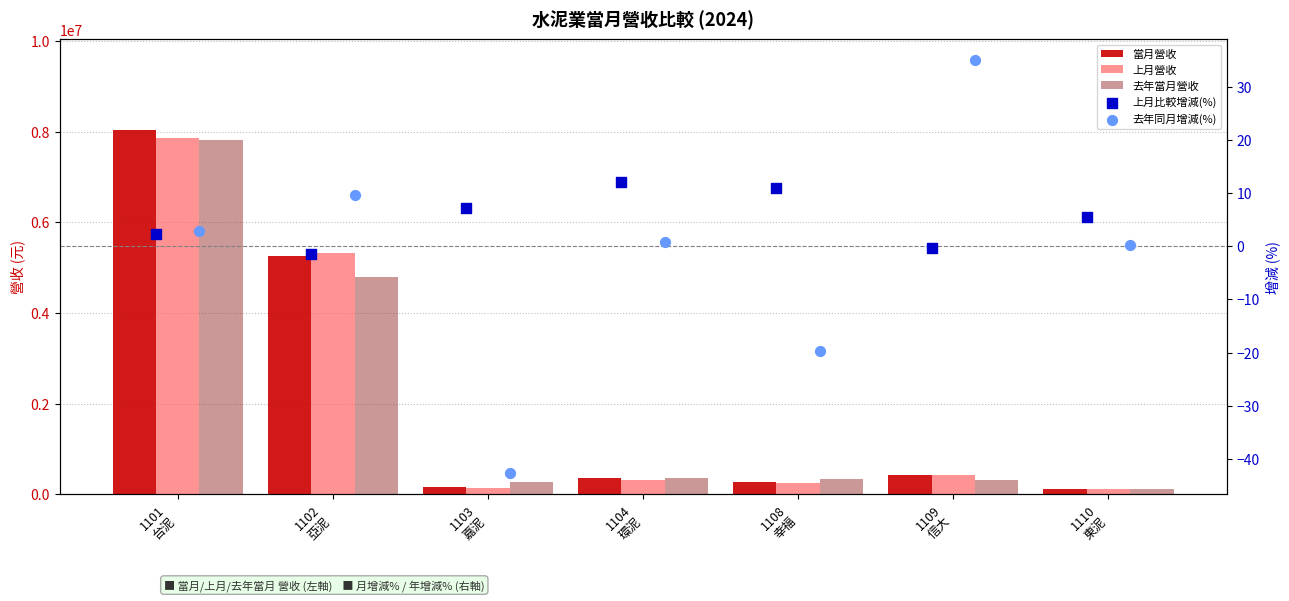

Which series reaches the minimum Y coordinate?

去年同月增減(%)